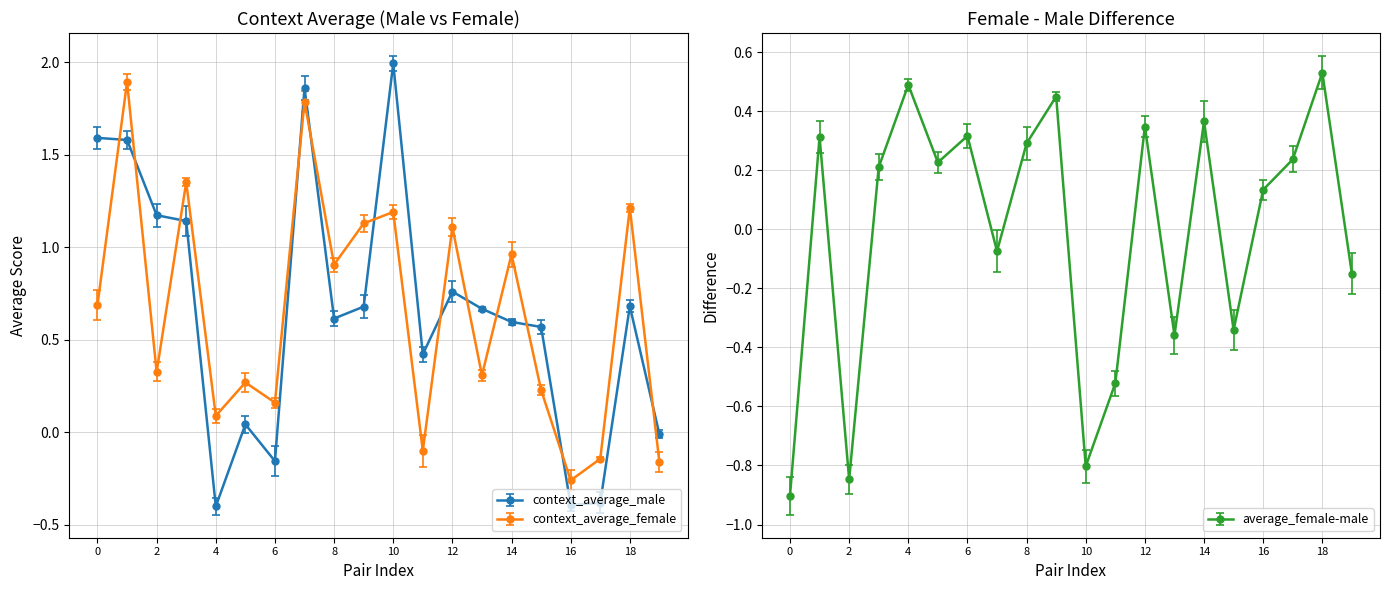

Which category has the lowest value in the context_average_female series?

16